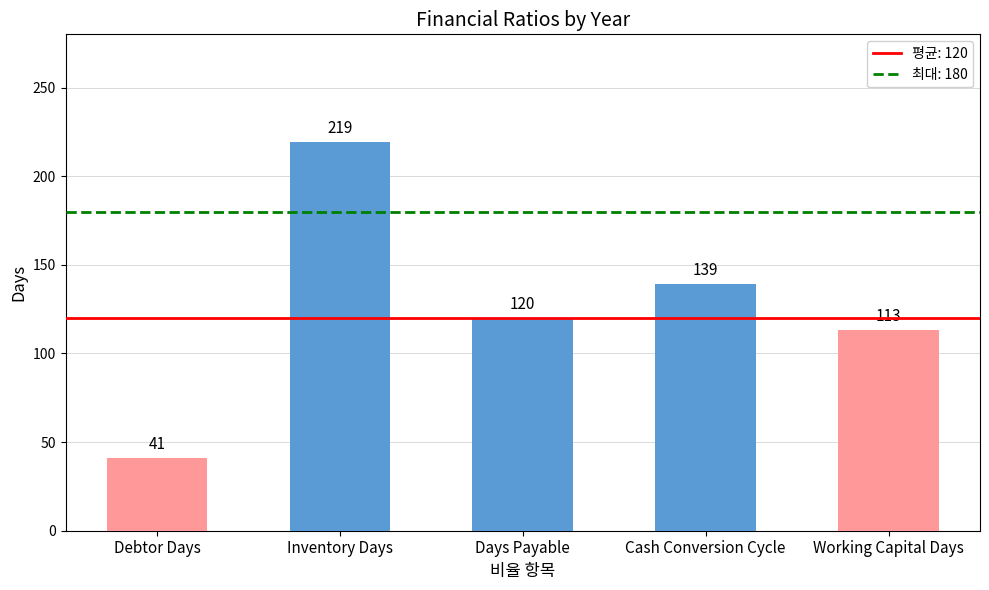

Reading left to right, extract all data points from this chart.

Debtor Days=41	Inventory Days=219	Days Payable=120	Cash Conversion Cycle=139	Working Capital Days=113